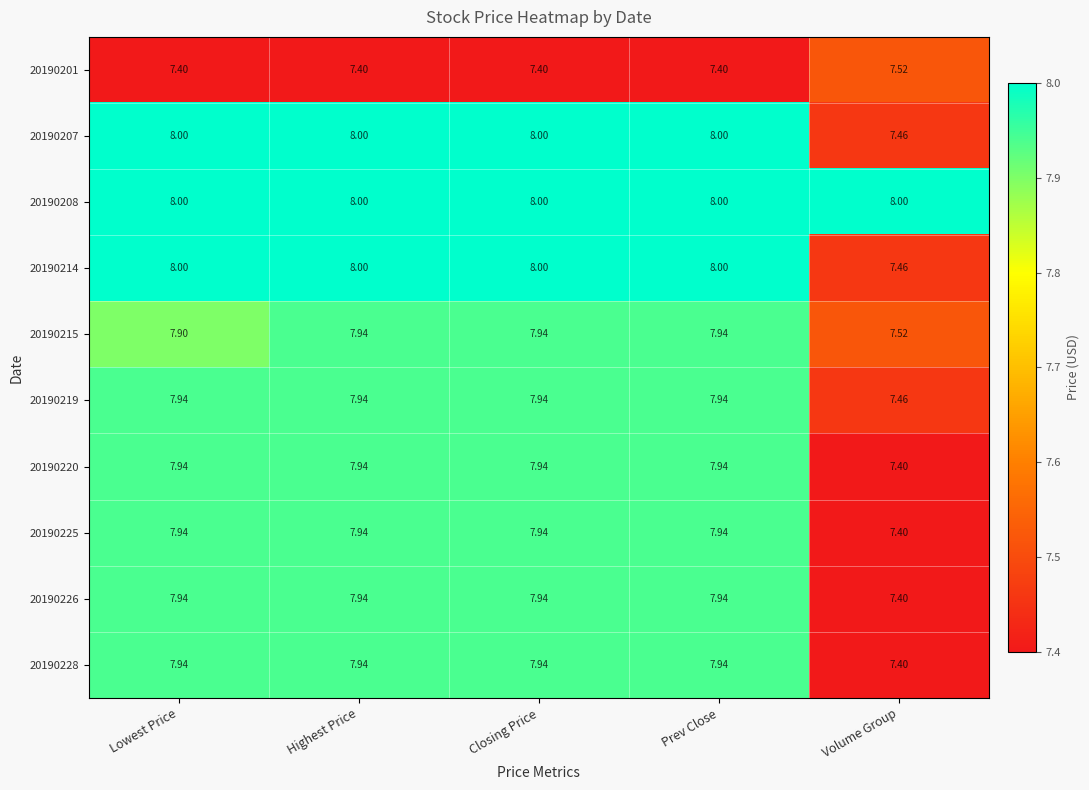

What is the total value across all series at Closing Price?

79.0